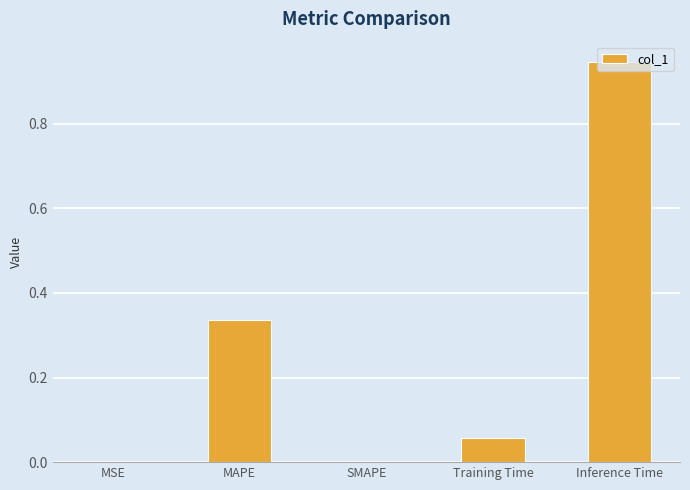

Which category has the highest value across all series?

Inference Time